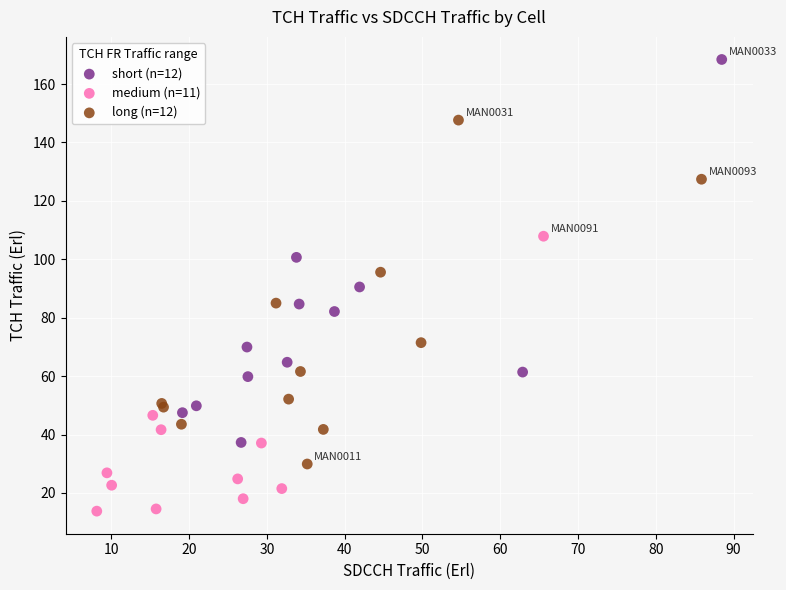

Which series reaches the maximum Y coordinate?

short (n=12)